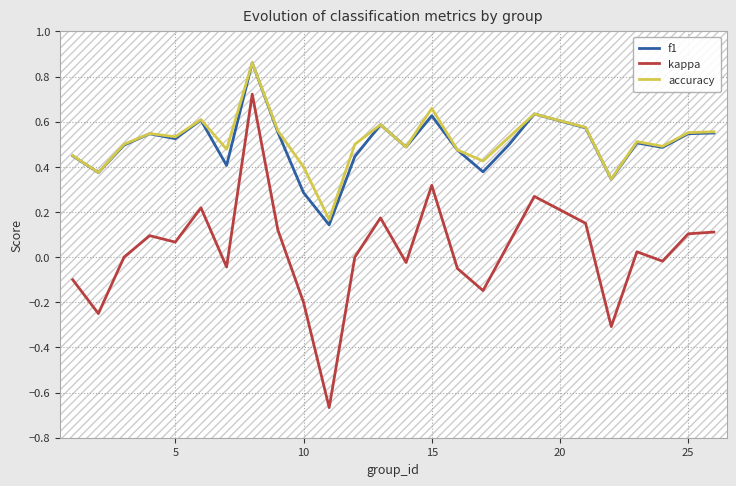

The kappa series shows -0.2 at 16. True or false?

False